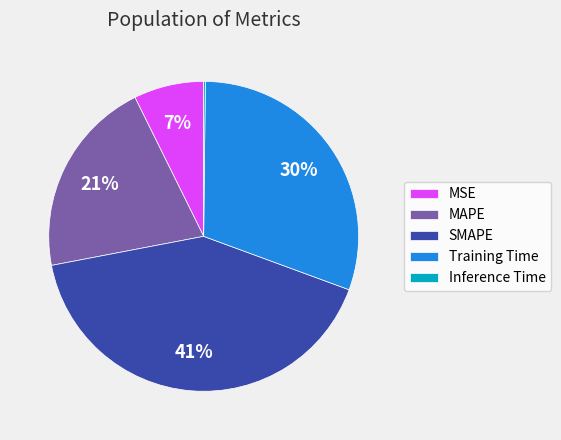

What is the largest slice in the pie chart?

SMAPE